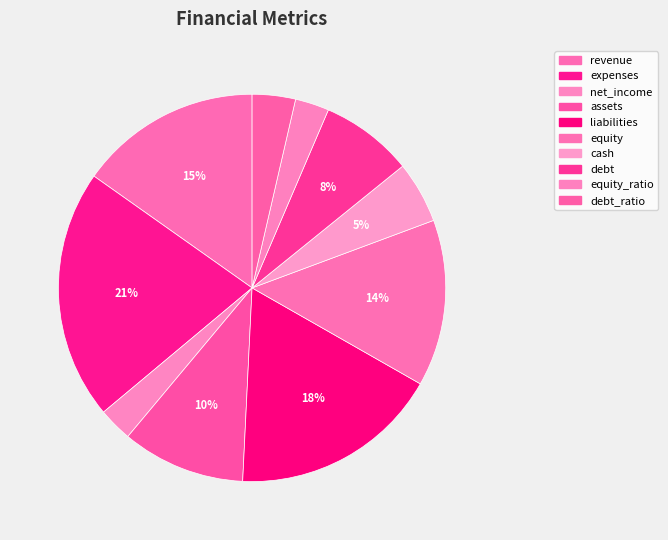

Do liabilities and expenses together represent more than half of the pie?

No